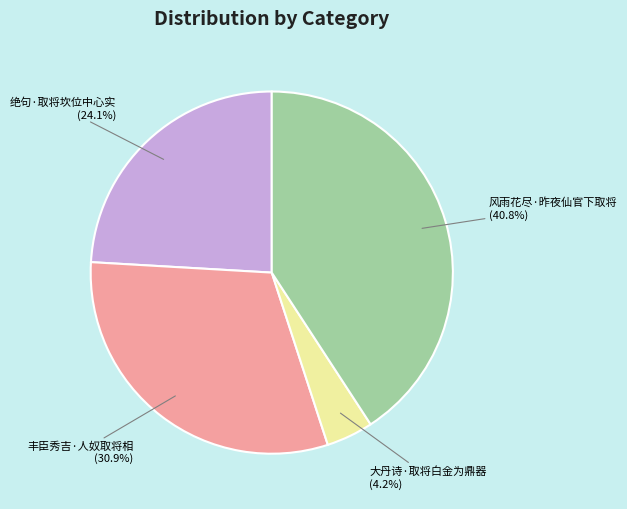

How many segments does this pie chart have?

4